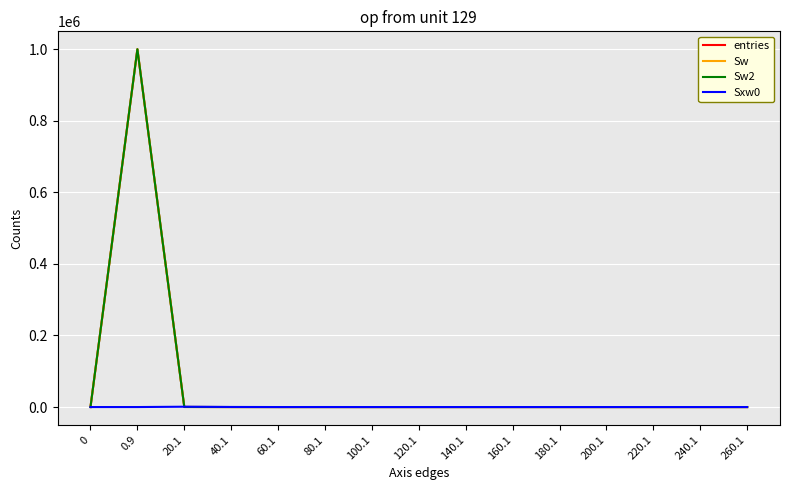

Where do Sxw0 and Sw first cross each other?

0.9 and 20.1